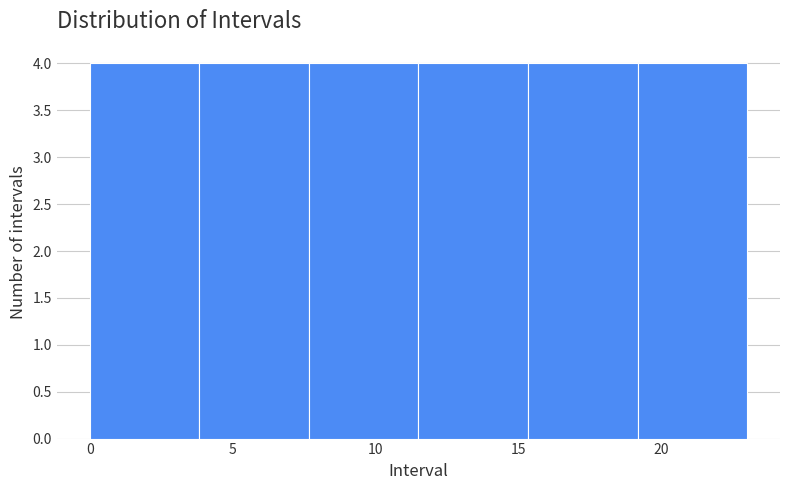

Reading left to right, list every bar in this chart as the range it spans on the x-axis followed by its height. Neither the bar edges nor the heights are printed on the chart, so give them approximately, as read against the axes.

0.0 to 4.0: 4
4.0 to 7.5: 4
7.5 to 11.5: 4
11.5 to 15.5: 4
15.5 to 19.0: 4
19.0 to 23.0: 4